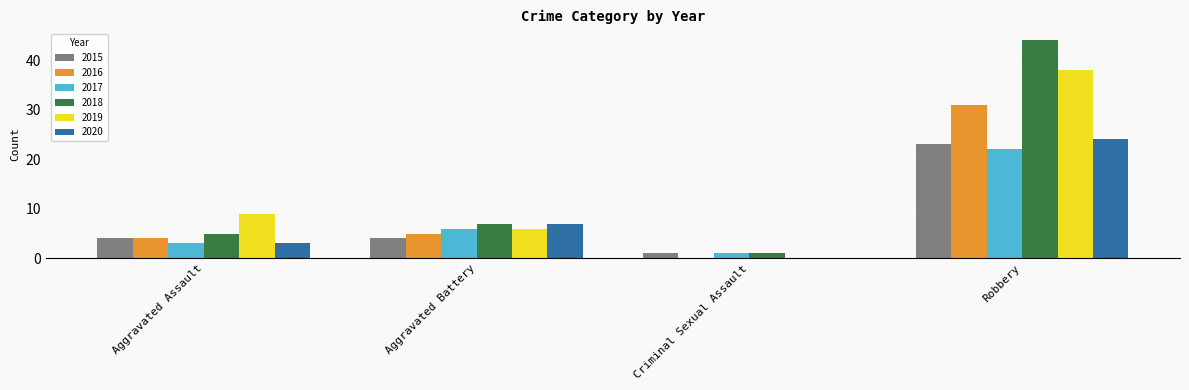

Are the bars horizontal?

No